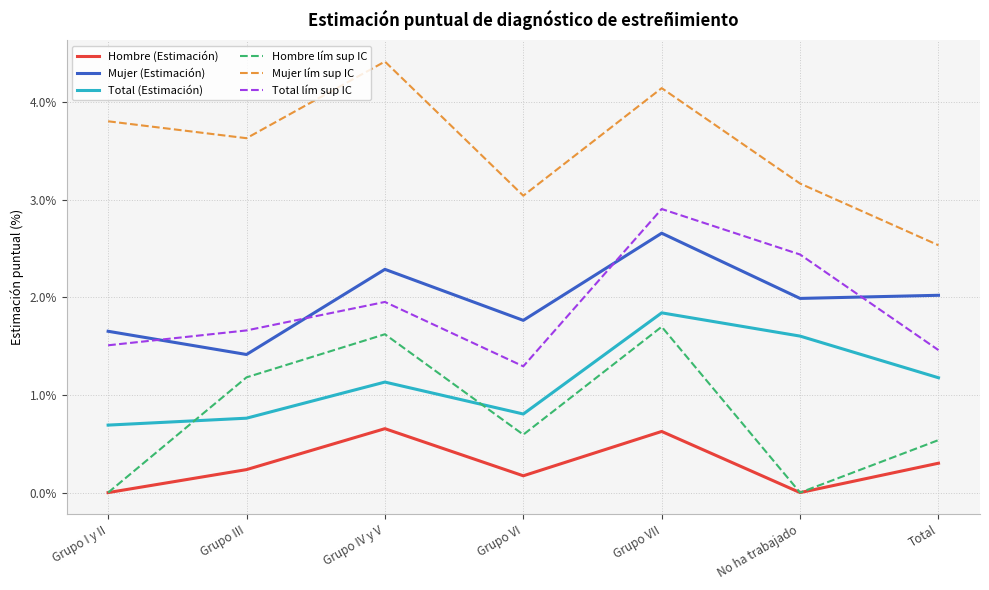

Count the Total (Estimación) values in the range 0 to 1.

3